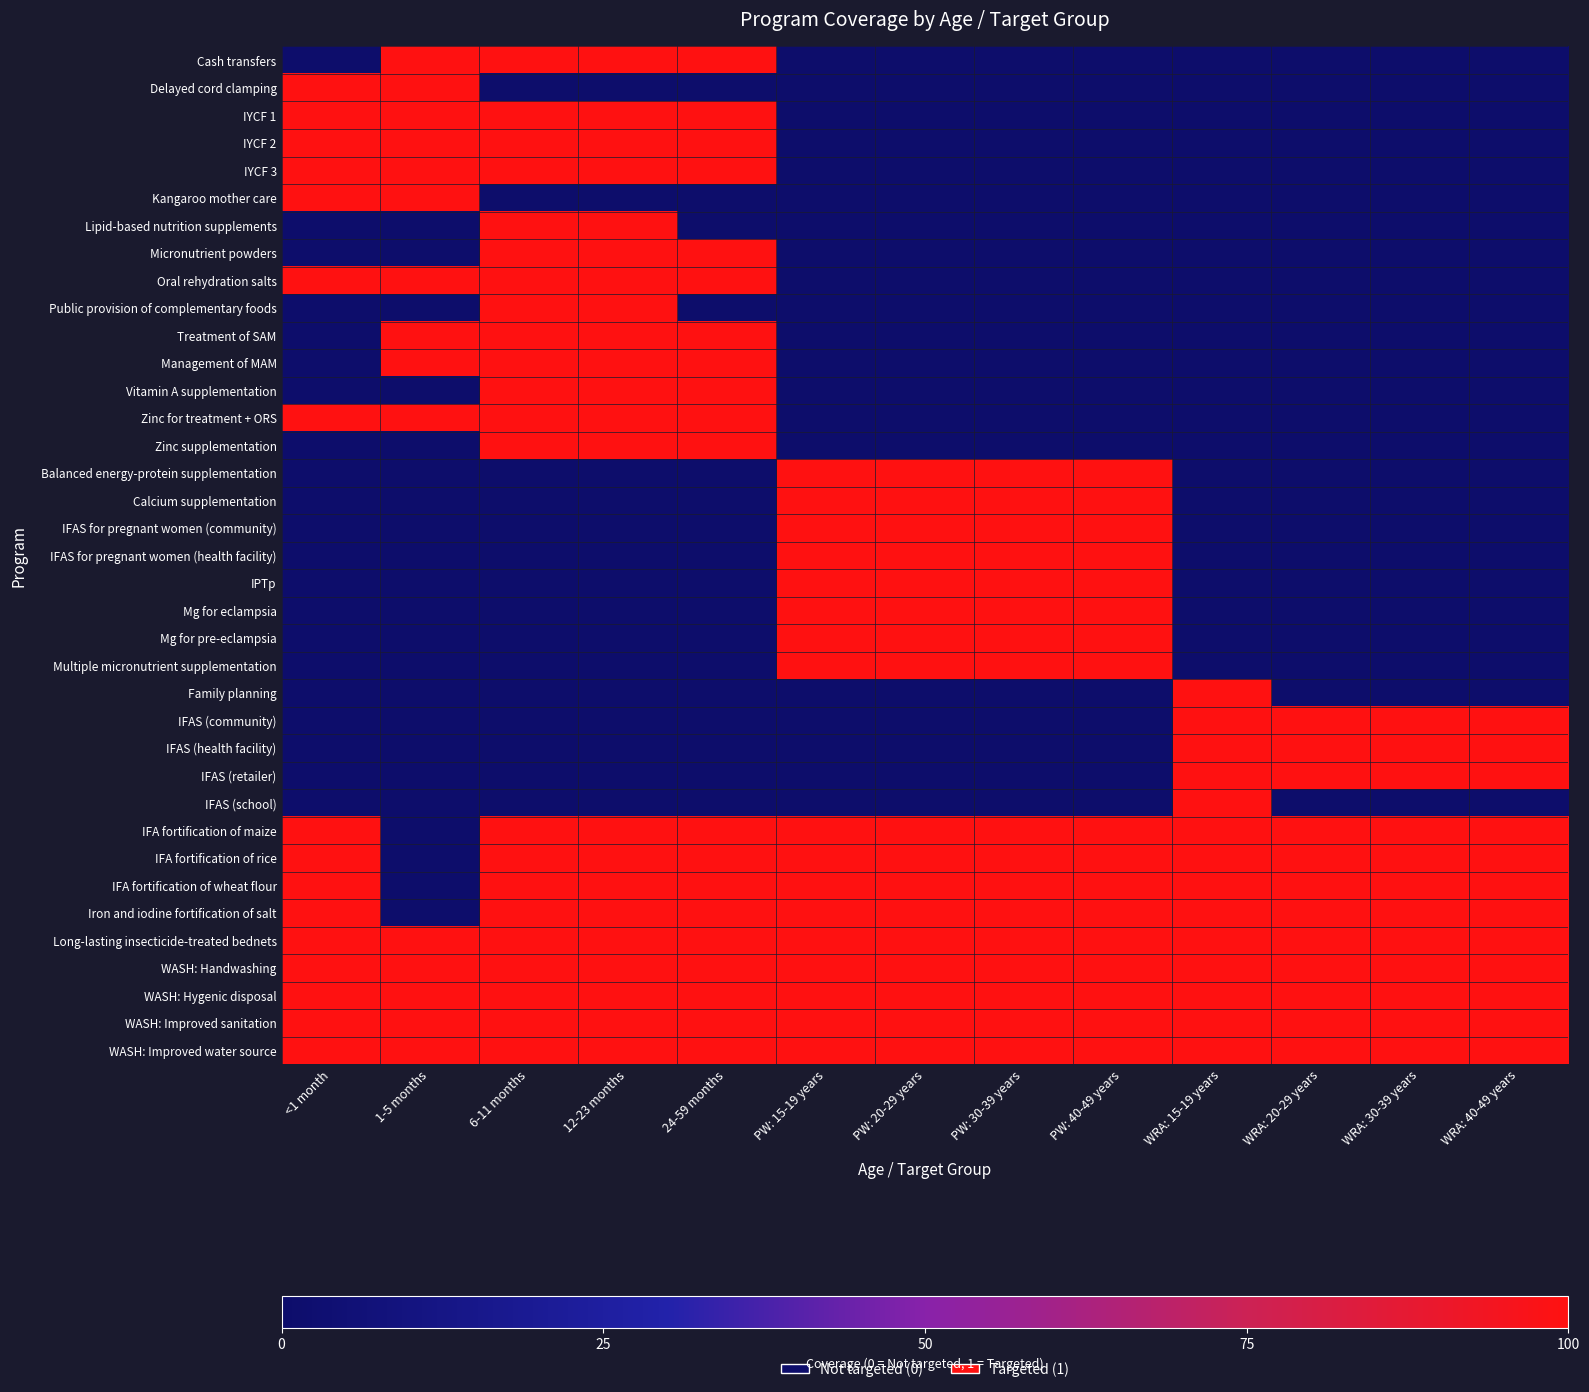

At which category does the chart reach its minimum across all series?

<1 month